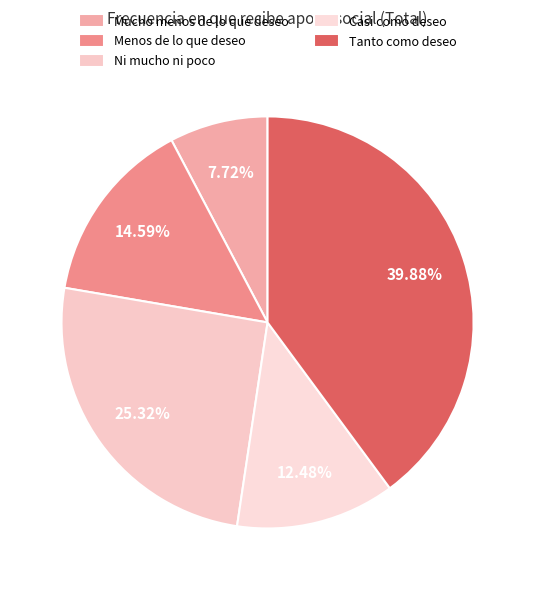

To the nearest percent, what is the difference between the Ni mucho ni poco and Casi como deseo slice percentages?

13%